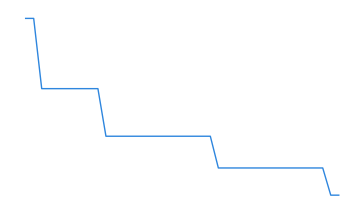

Is this an area chart (filled region under the line)?

No